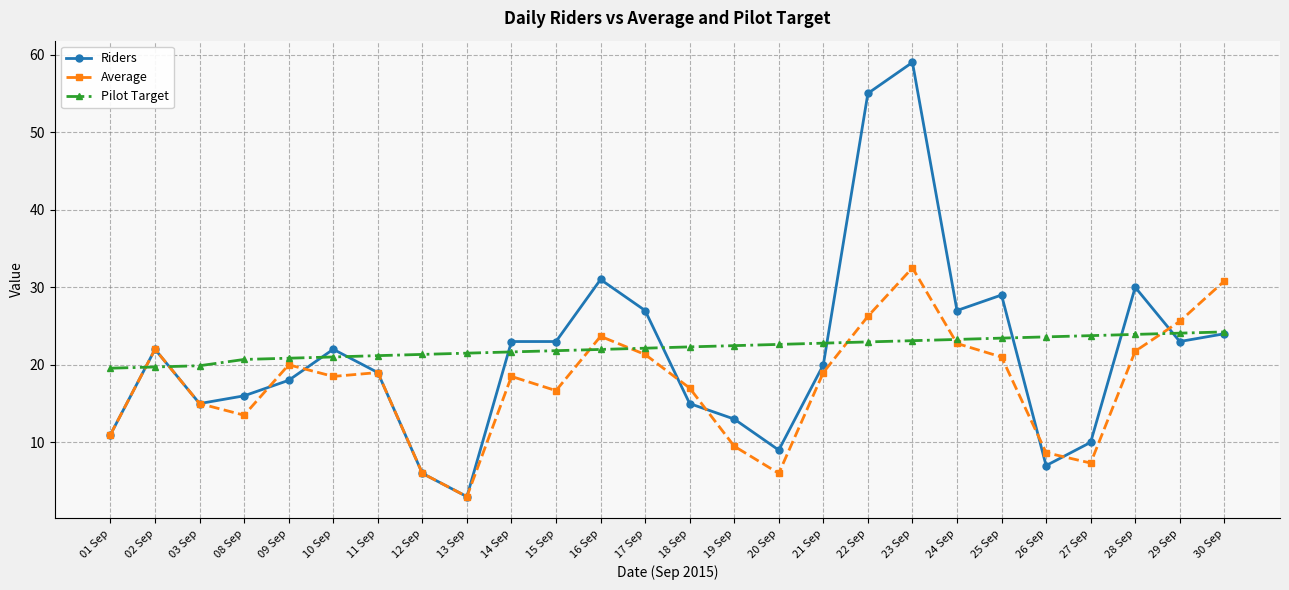

What is the difference between the second highest and minimum values in the Riders series?

52.0